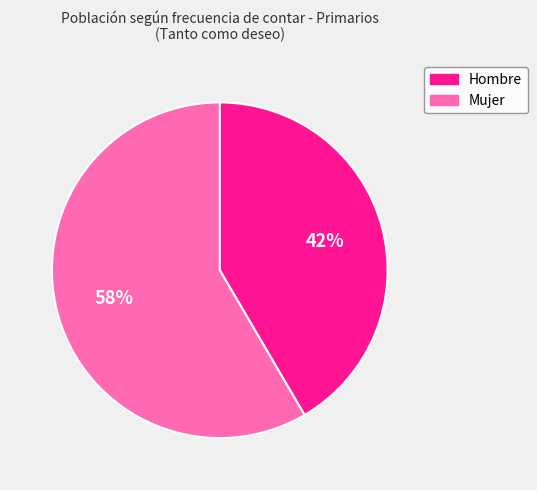

The Hombre slice represents 42% of the pie. True or false?

True